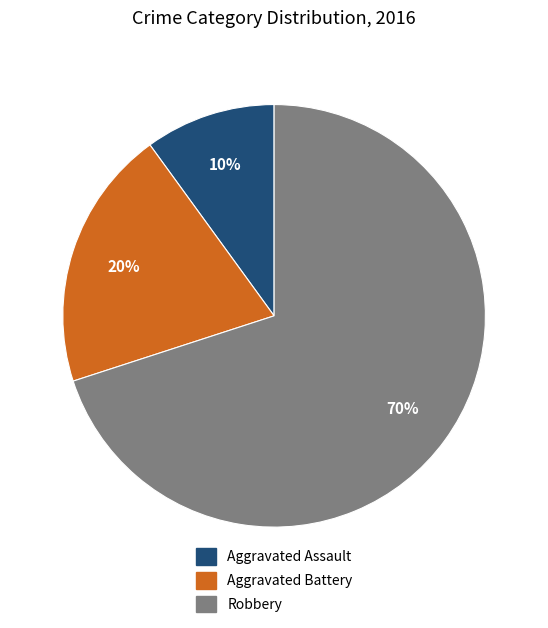

Rank the categories by value from highest to lowest.

Robbery, Aggravated Battery, Aggravated Assault